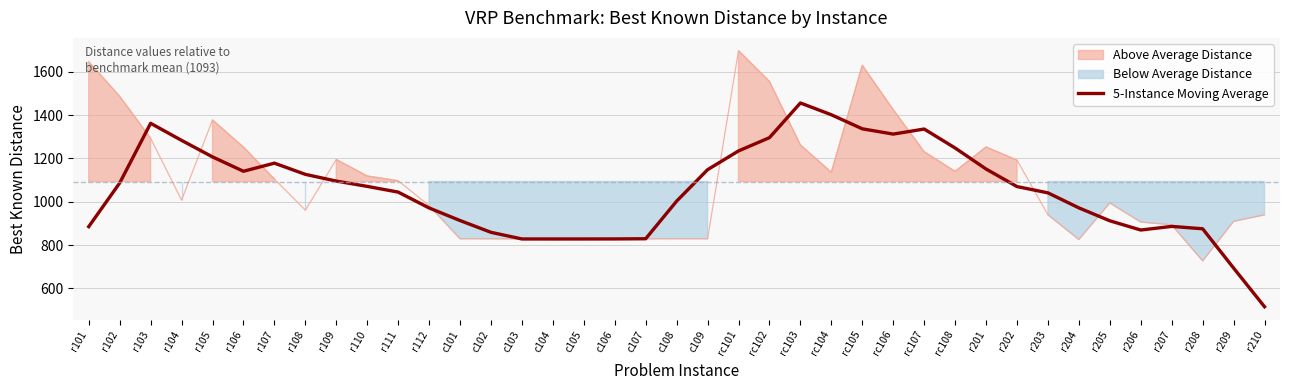

What is the sum of all values?

41112.5